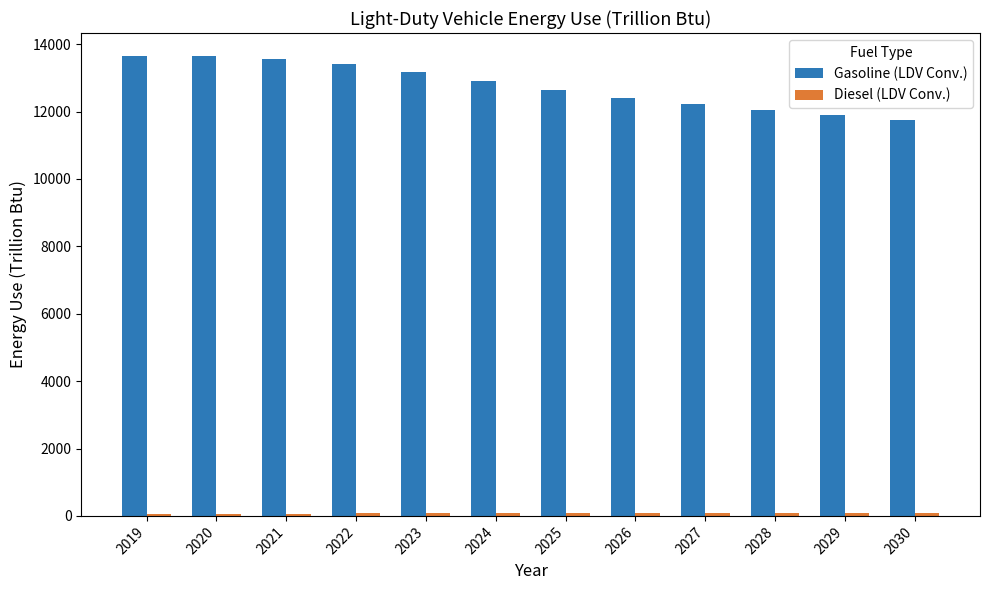

The value of Gasoline (LDV Conv.) at 2023 is 13183.7. True or false?

True